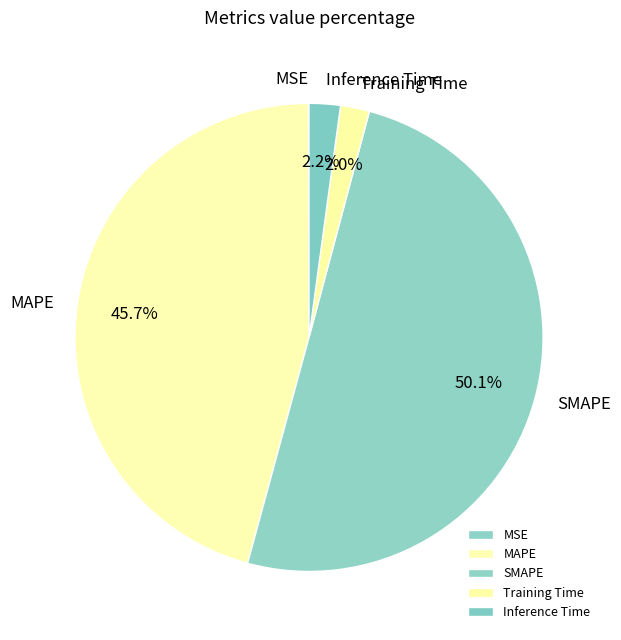

To the nearest percent, what is the difference between the SMAPE and Training Time slice percentages?

48%